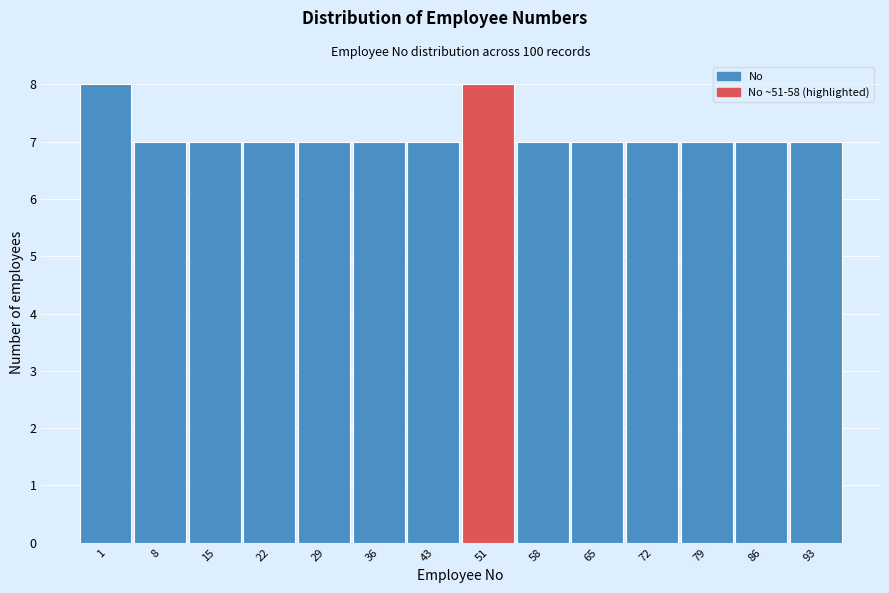

Reading right to left, extract all data points from this chart.

7	7	7	7	7	7	8	7	7	7	7	7	7	8